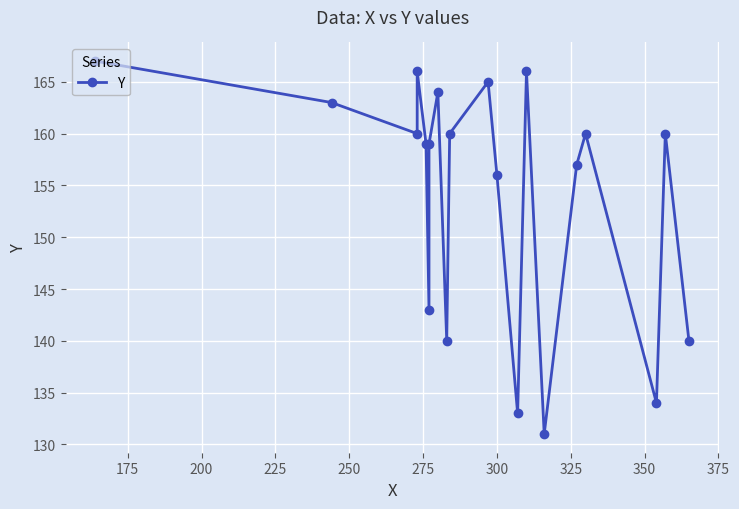

Reading left to right, list all the values displayed in this chart.

167	163	160	166	159	143	159	164	140	160	165	156	133	166	131	157	160	134	160	140